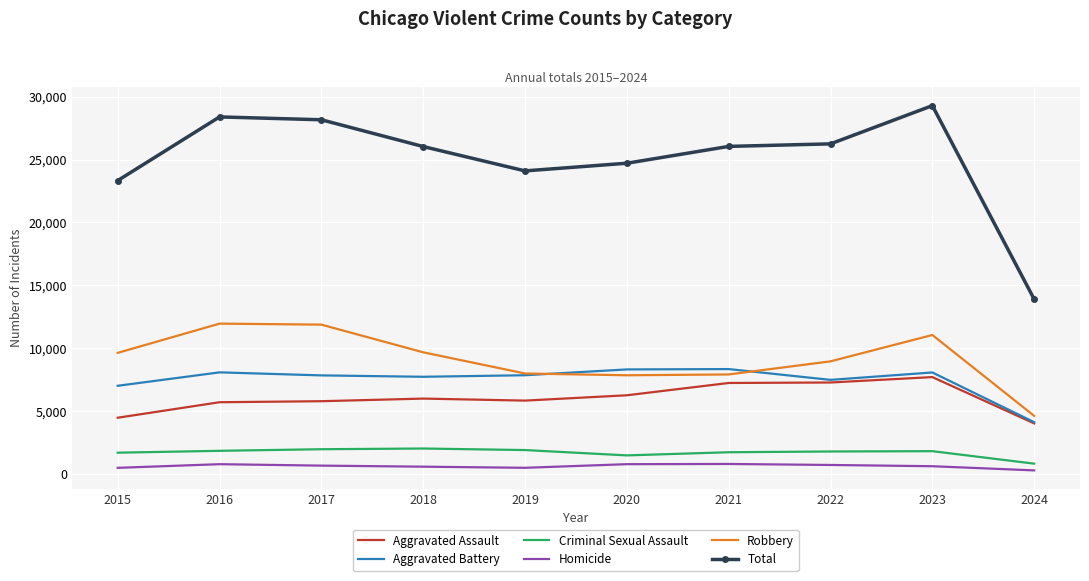

What is the lowest value of the Aggravated Assault series?

4028